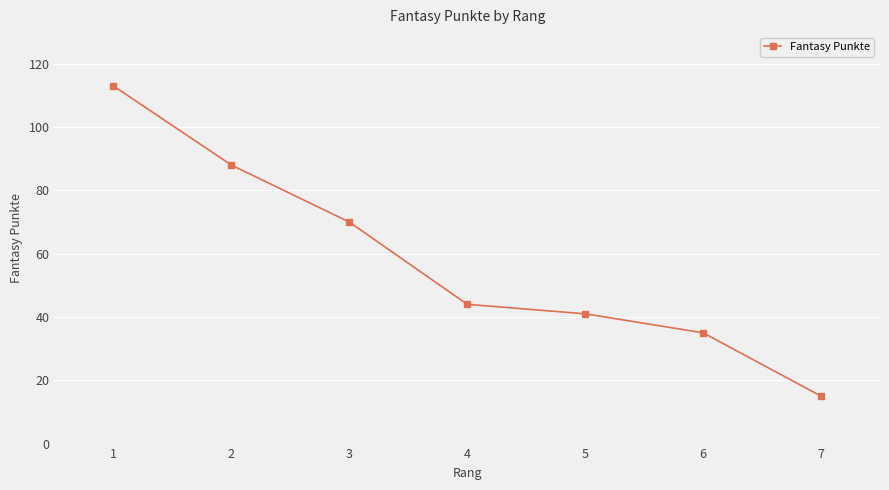

Rank the categories by value from lowest to highest.

7, 6, 5, 4, 3, 2, 1